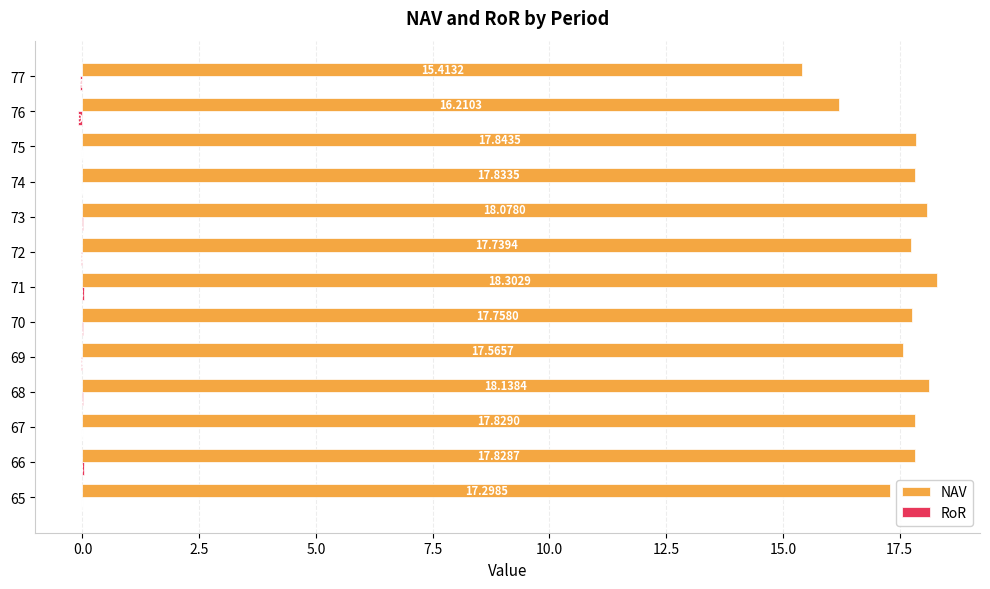

Which series changed the most between 69 and 77?

NAV